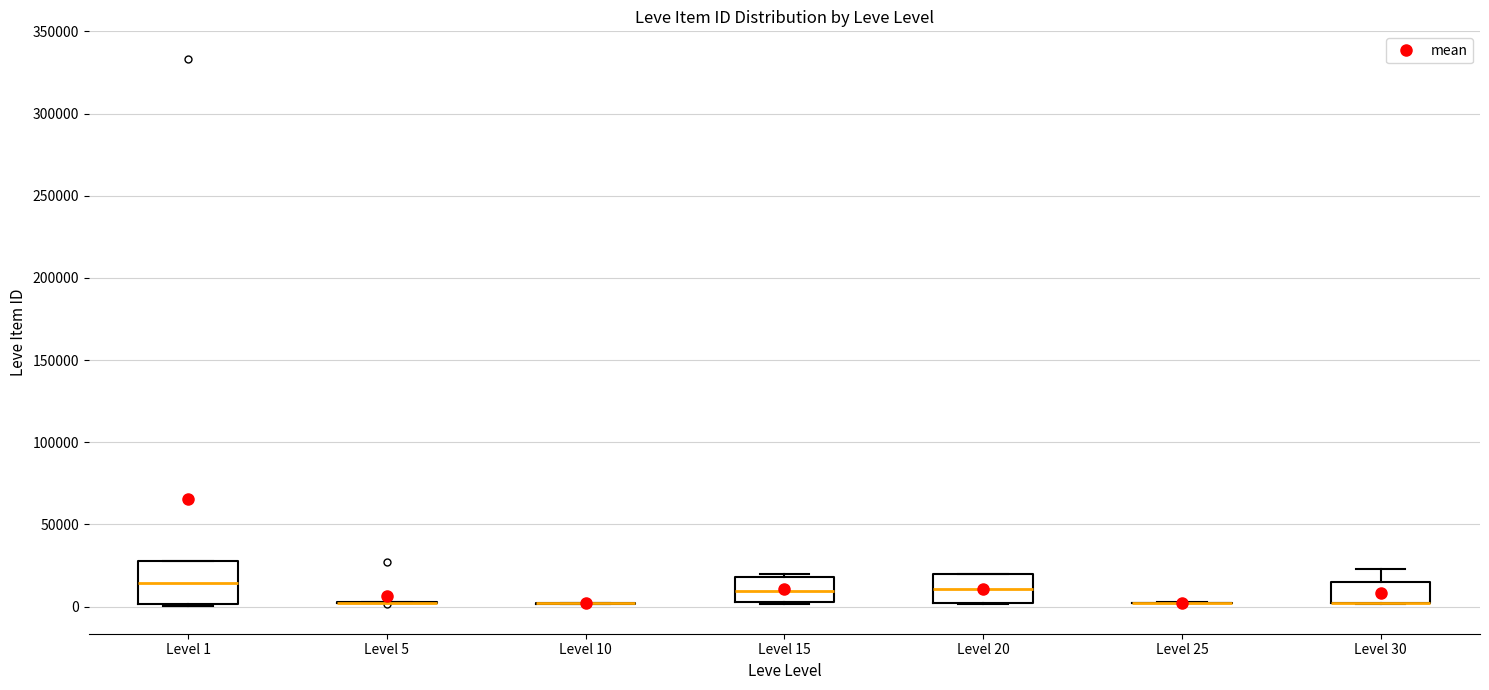

Which box is the tallest, from its lower edge to its upper edge?

Level 1